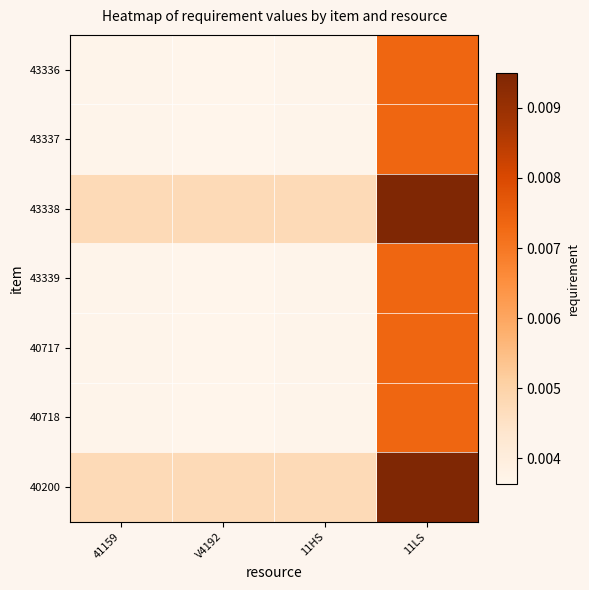

Which series has the largest total across all categories?

43338